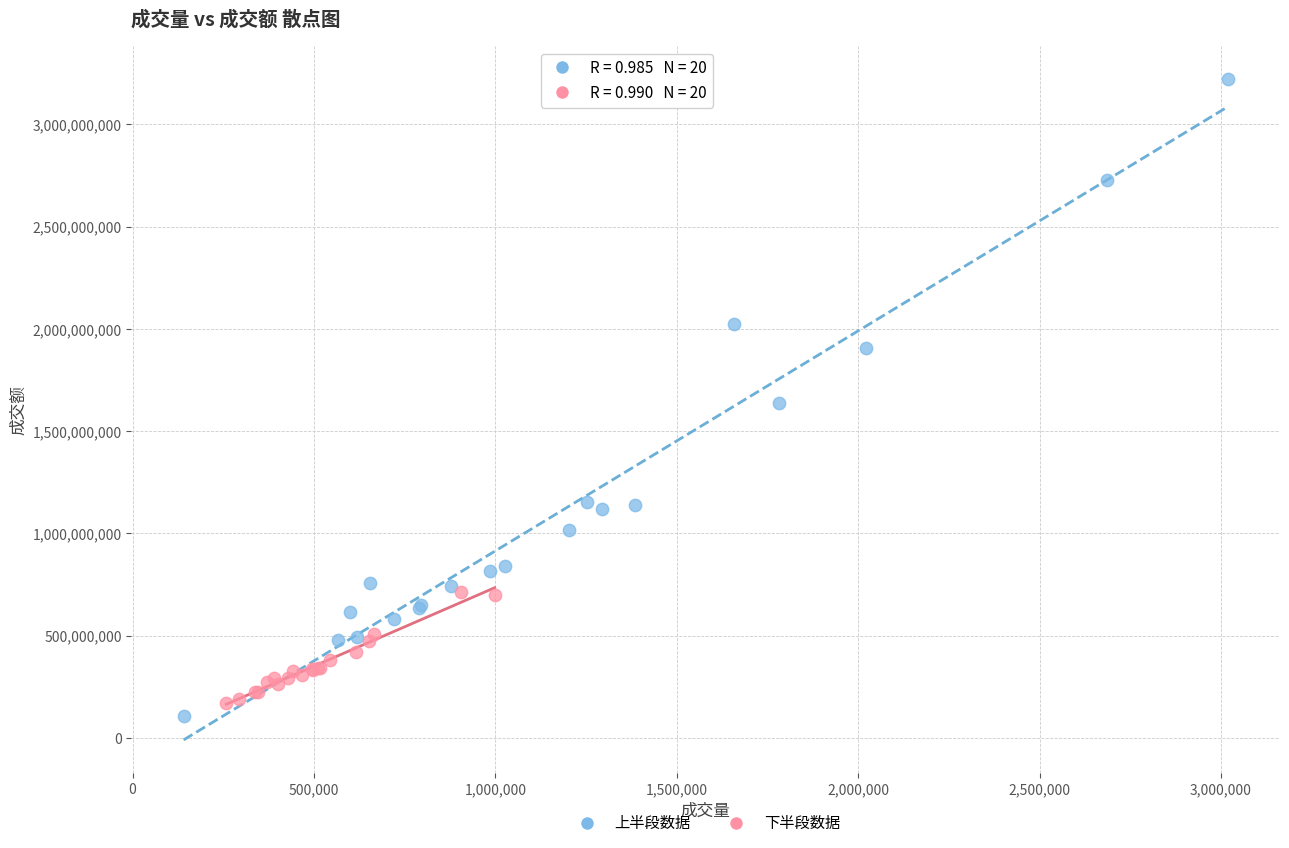

Which series has the largest Y range (max minus min)?

上半段数据